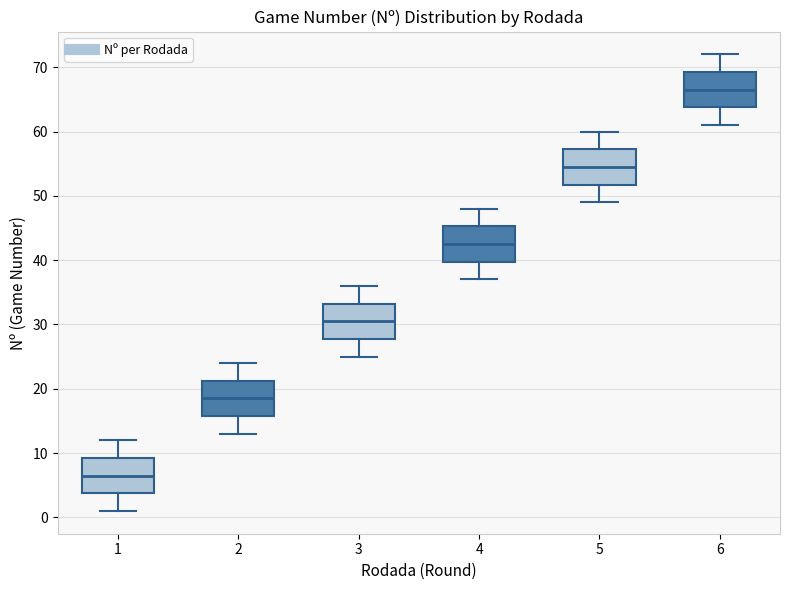

Reading left to right, read every box against the y-axis: the position of its median line, the range the box covers, and the ends of its whiskers. The values are not printed on the chart, so give them approximately, as read against the axis.

1: median 7, box 4 to 9, whiskers 1 to 12
2: median 19, box 16 to 21, whiskers 13 to 24
3: median 31, box 28 to 33, whiskers 25 to 36
4: median 43, box 40 to 45, whiskers 37 to 48
5: median 55, box 52 to 57, whiskers 49 to 60
6: median 67, box 64 to 69, whiskers 61 to 72